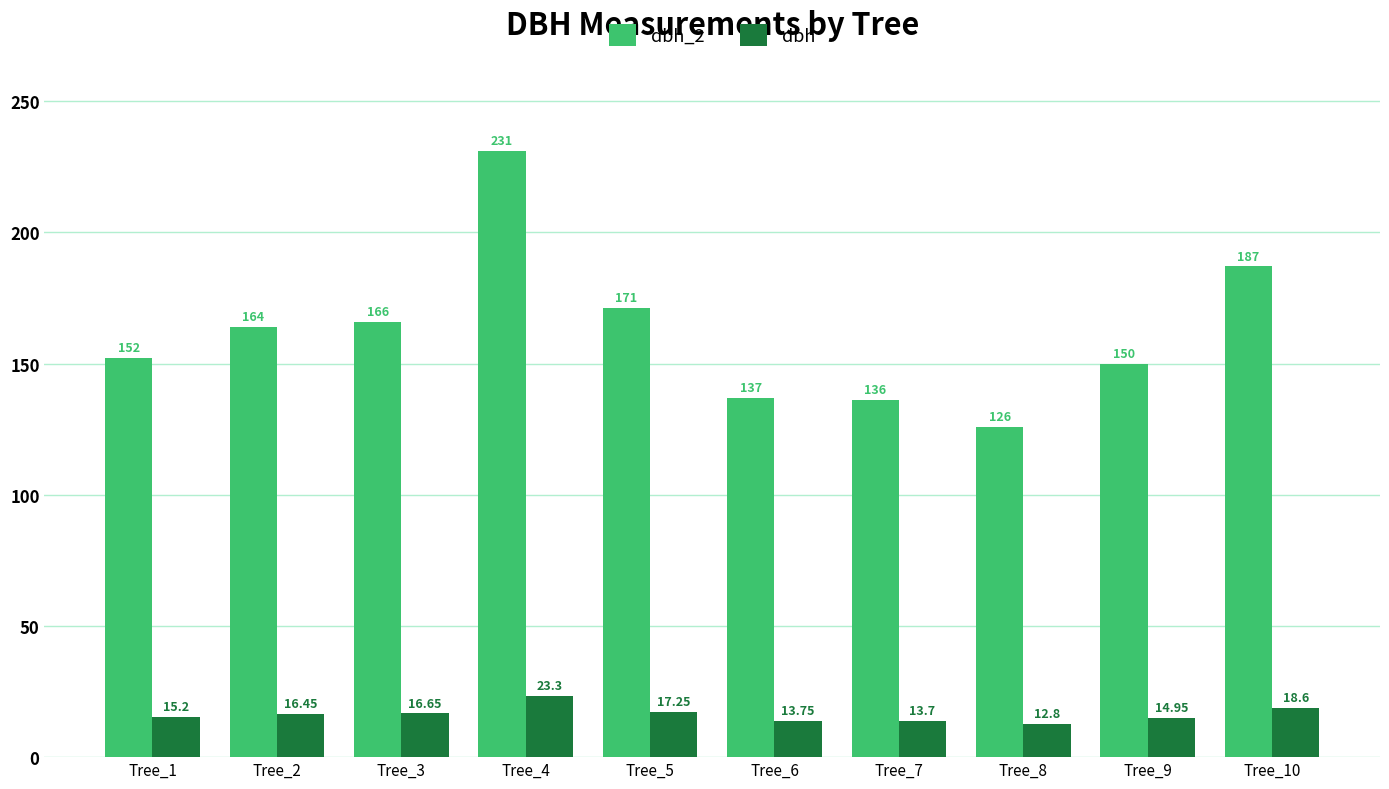

What is the value of the dbh_2 bar at the 3rd from the left?

166.0